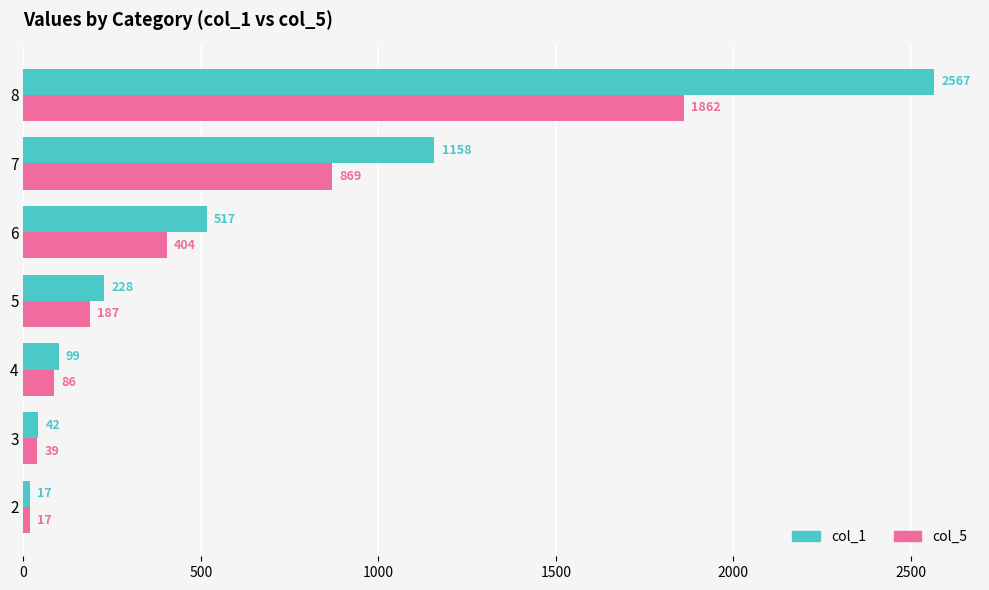

What is the average value of the col_1 series?

661